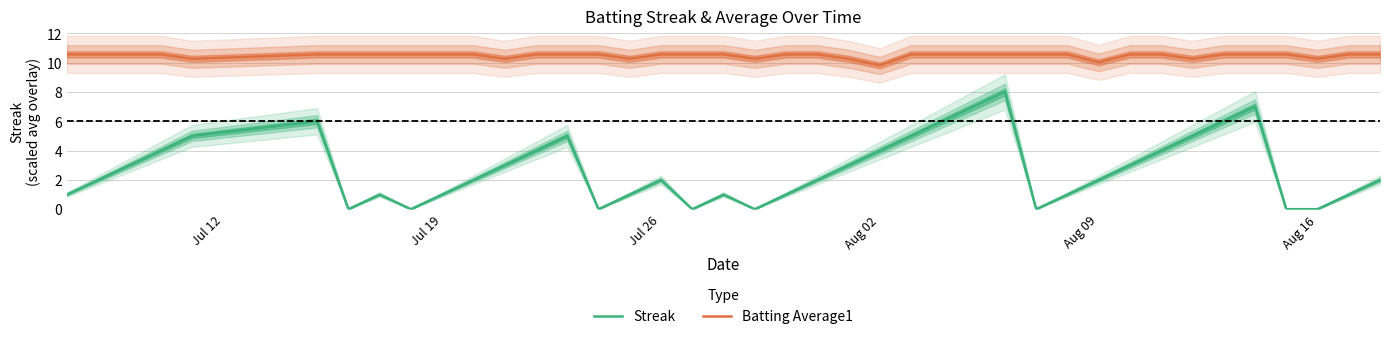

What is the highest value of the Batting Average1 series?

10.6